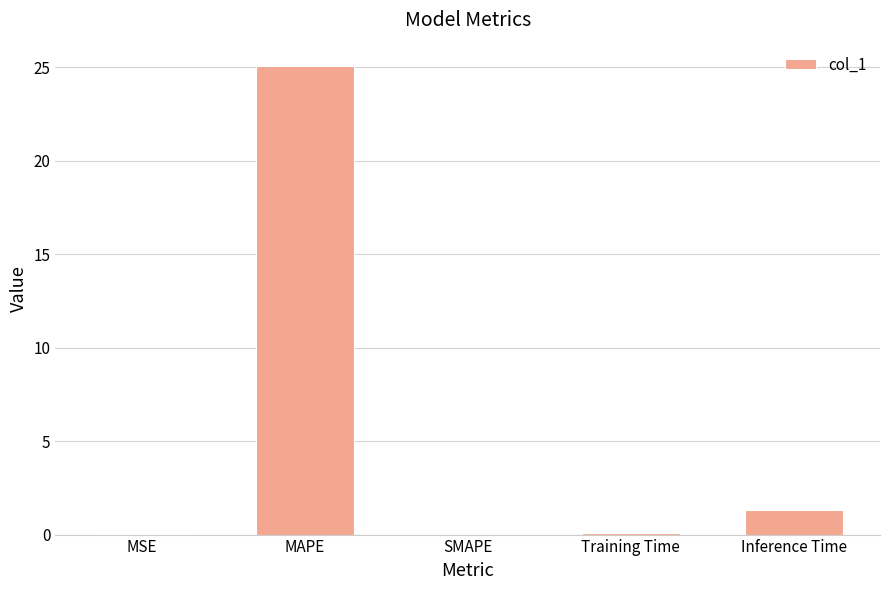

Which category has the highest value across all series?

MAPE